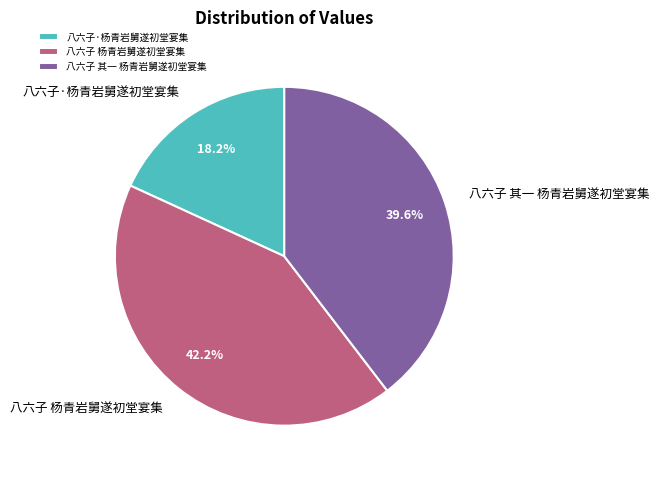

Combined, what portion of the pie is 八六子·杨青岩舅遂初堂宴集 and 八六子 其一 杨青岩舅遂初堂宴集?

57.8%